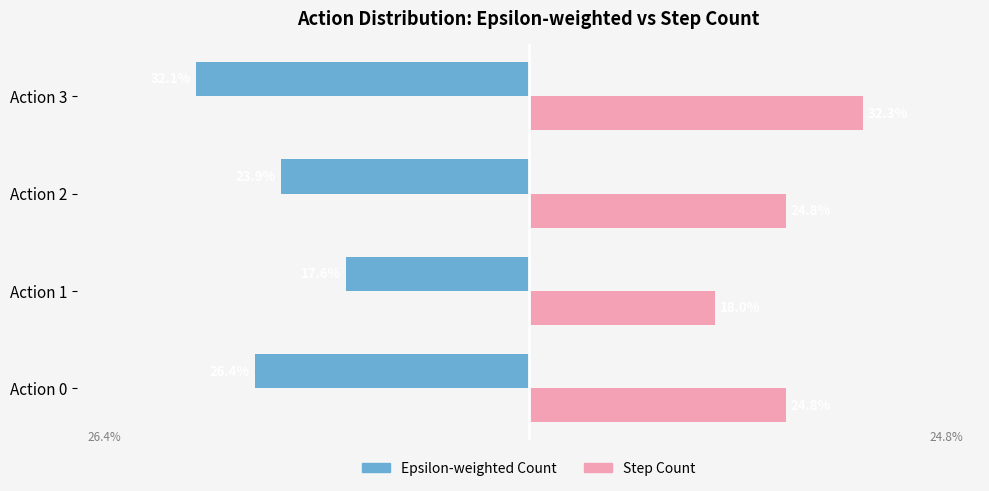

Is the value of Step Count at Action 0 greater than the value of Epsilon-weighted Count at Action 0?

Yes